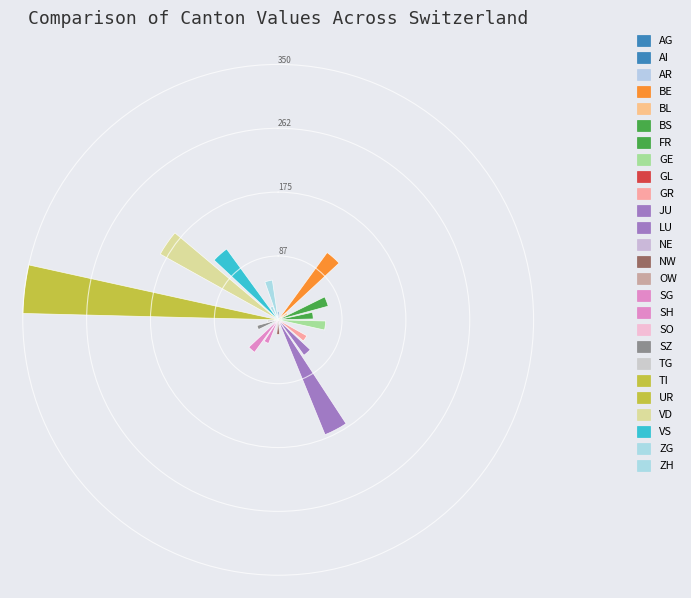

Count the number of slices in the pie.

26